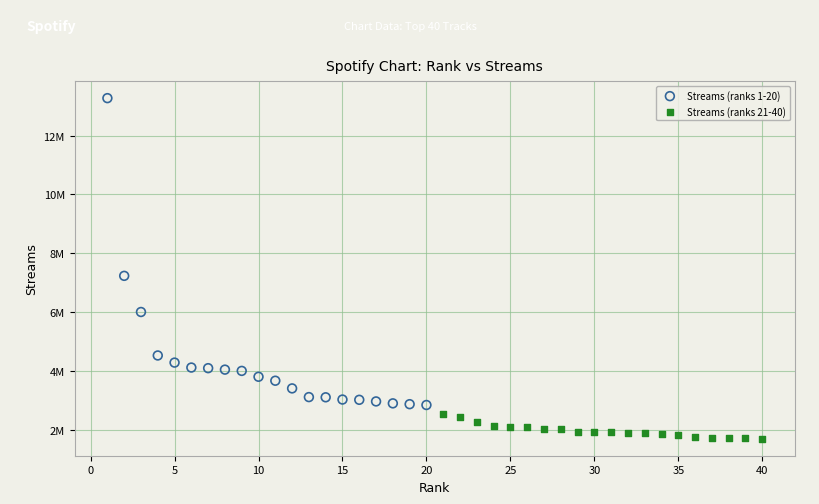

What are all the series names shown in the legend?

Streams (ranks 1-20), Streams (ranks 21-40)